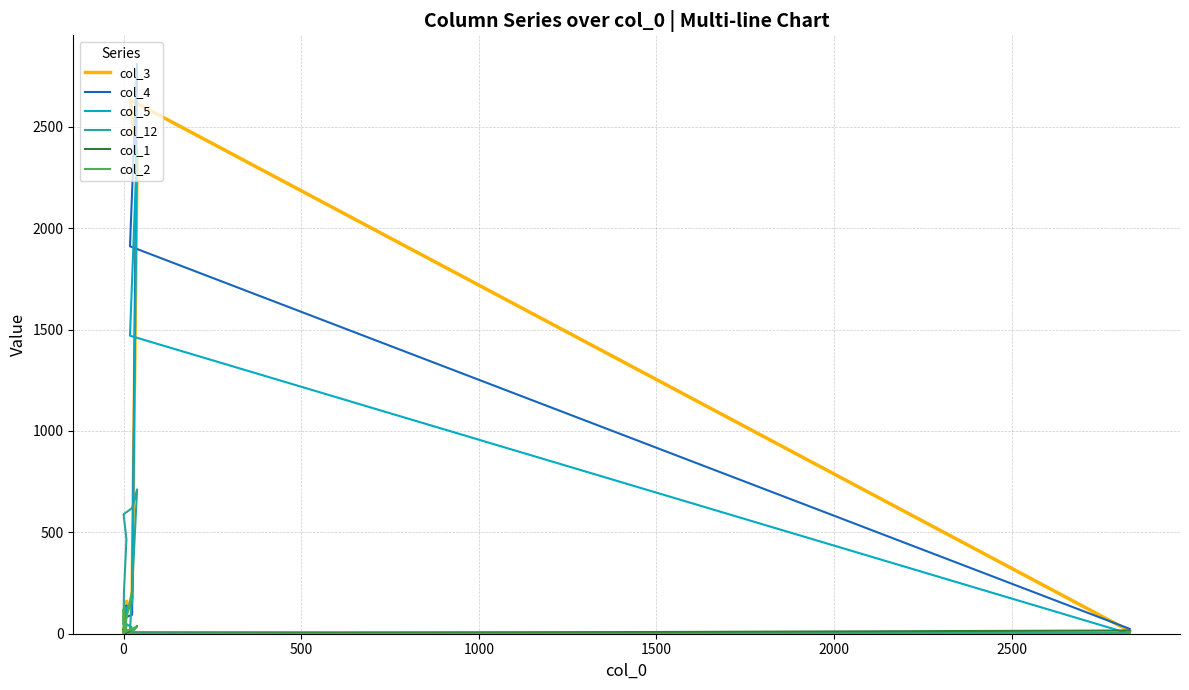

How many intersections are there between col_12 and col_5?

2